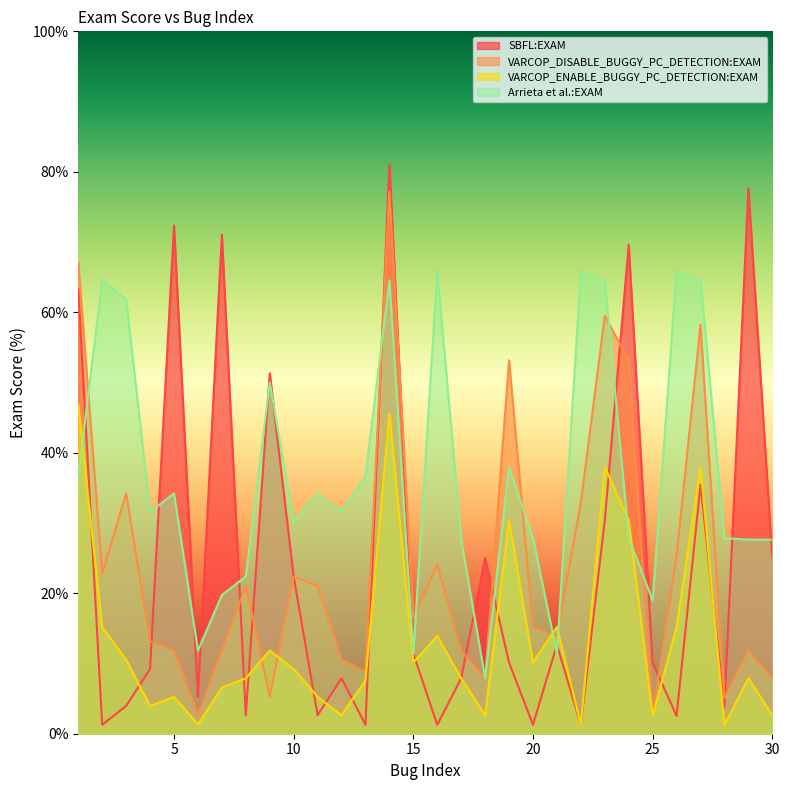

Rank the series by their maximum value, from highest to lowest.

SBFL:EXAM, VARCOP_DISABLE_BUGGY_PC_DETECTION:EXAM, Arrieta et al.:EXAM, VARCOP_ENABLE_BUGGY_PC_DETECTION:EXAM